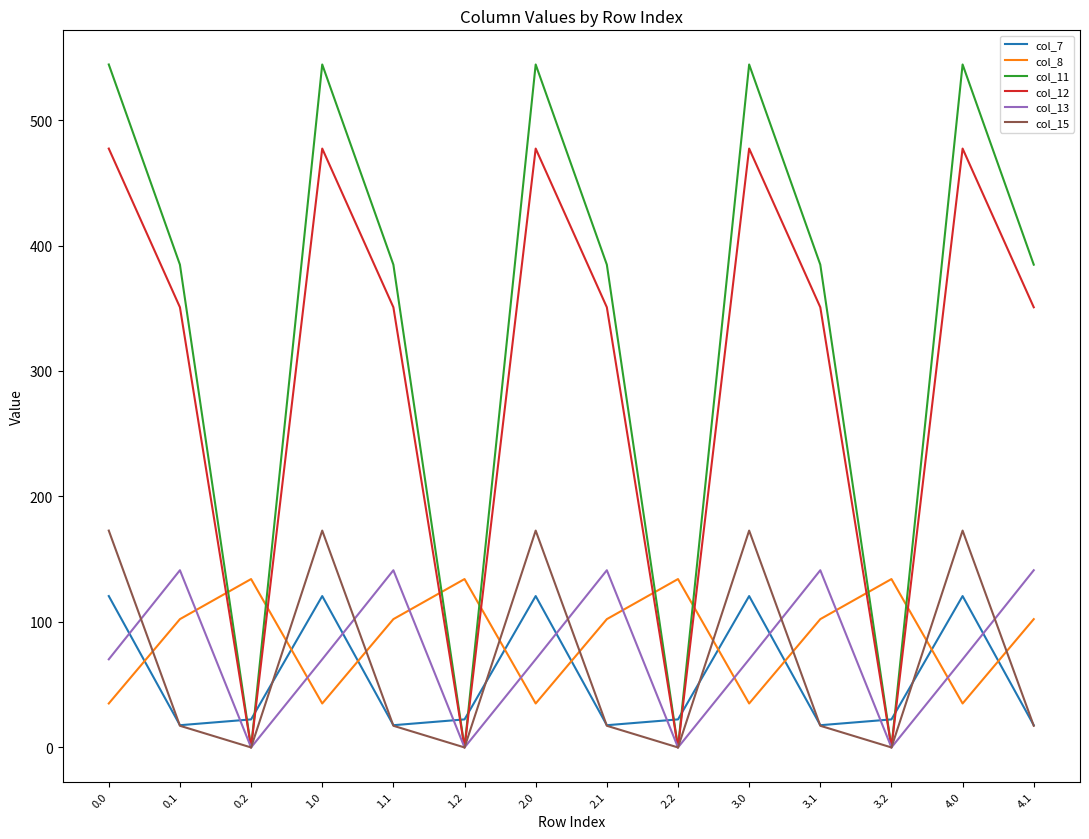

Is this an area chart (filled region under the line)?

No